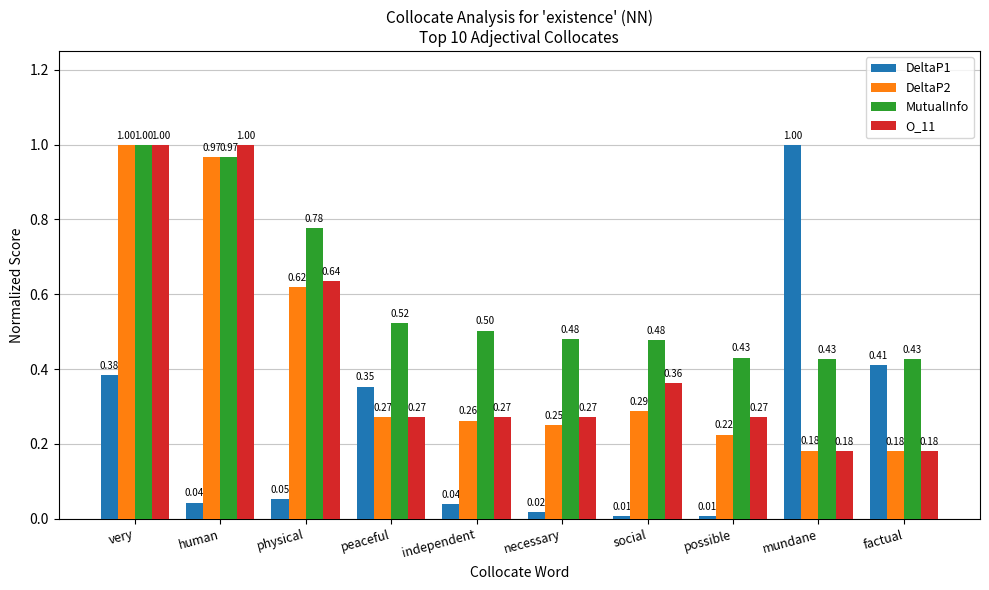

Rank the series at physical from highest to lowest value.

MutualInfo, O_11, DeltaP2, DeltaP1